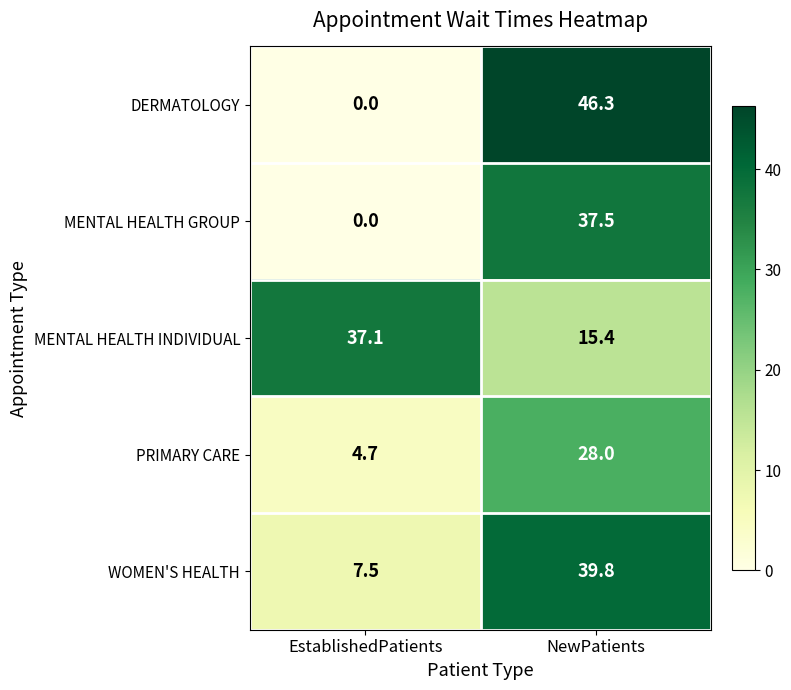

At which category does the chart reach its peak across all series?

NewPatients